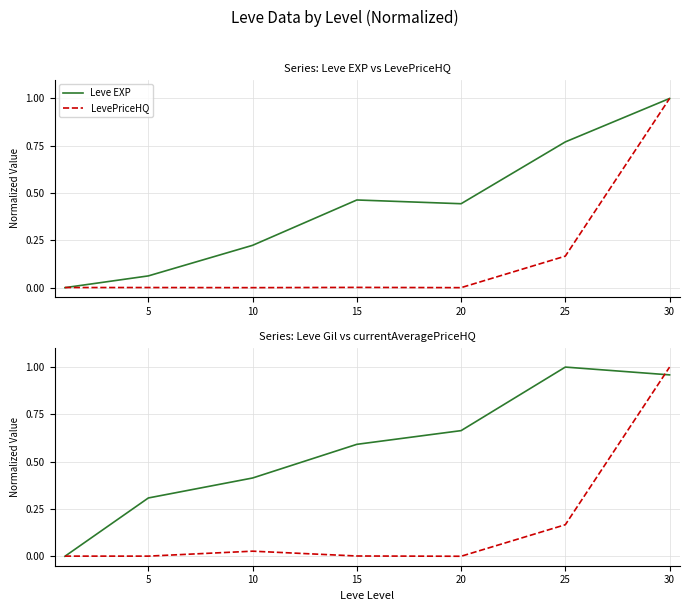

How many interior local peaks does the currentAveragePriceHQ series have?

1